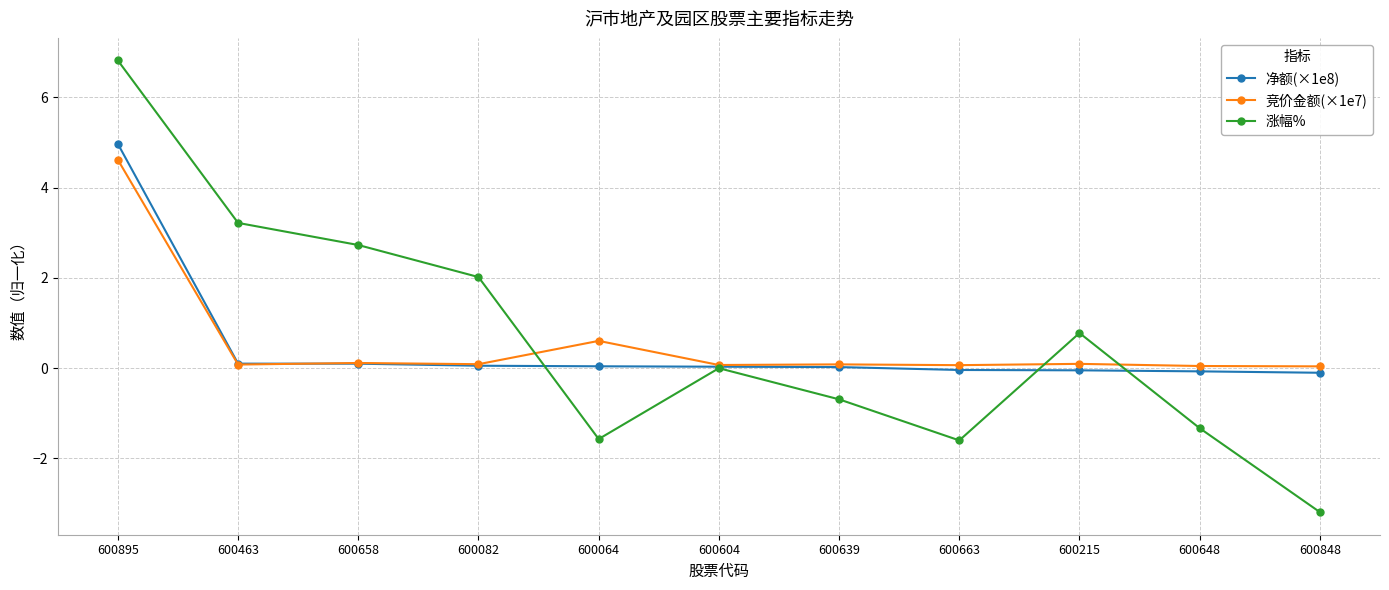

What is the spread (max minus min) of values at 600463?

3.1